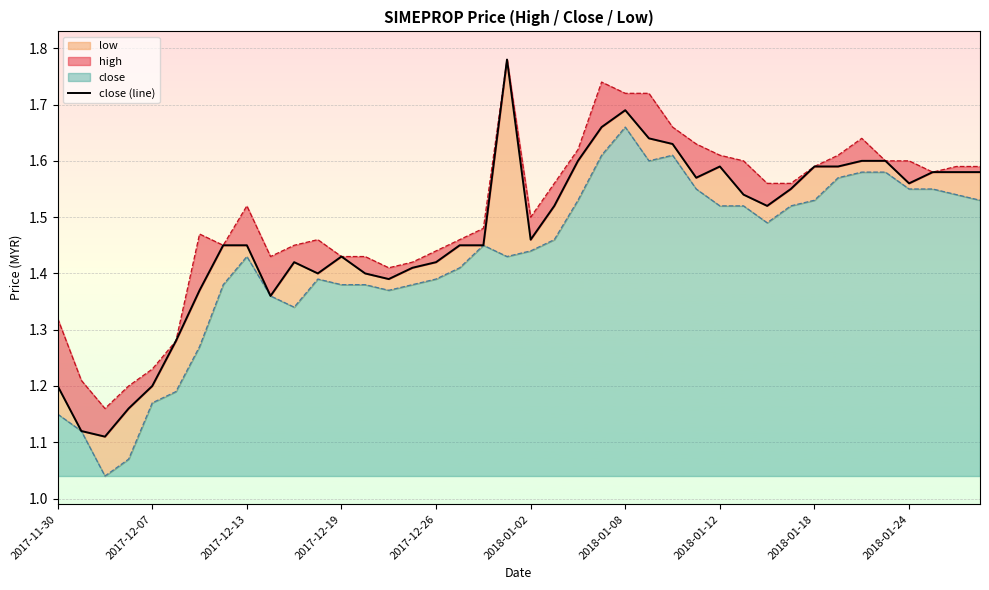

Approximately how many times larger is the value at 25 compared to 12?

1.1